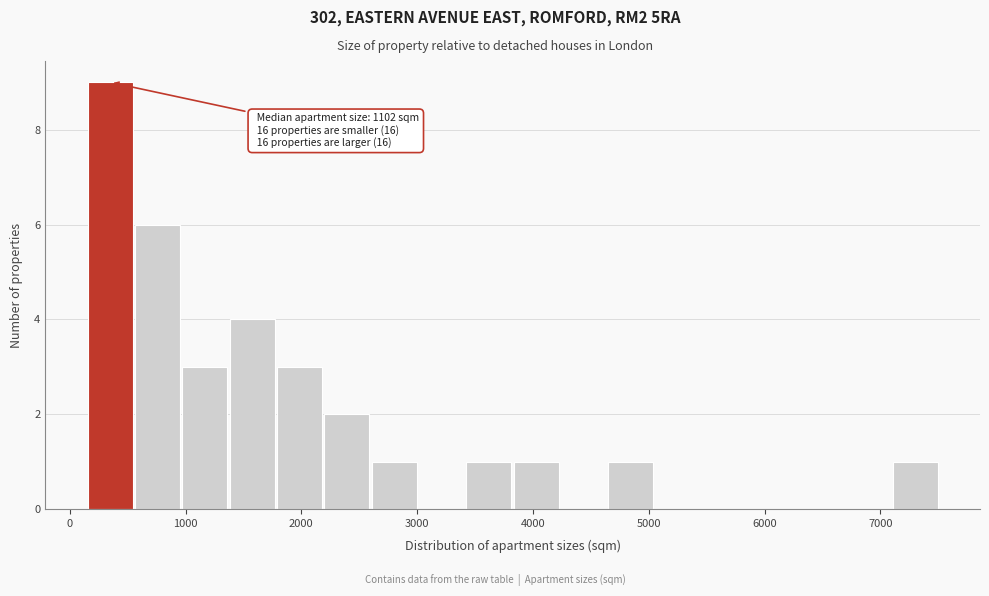

Which range on the x-axis has the tallest bar?

100 to 600